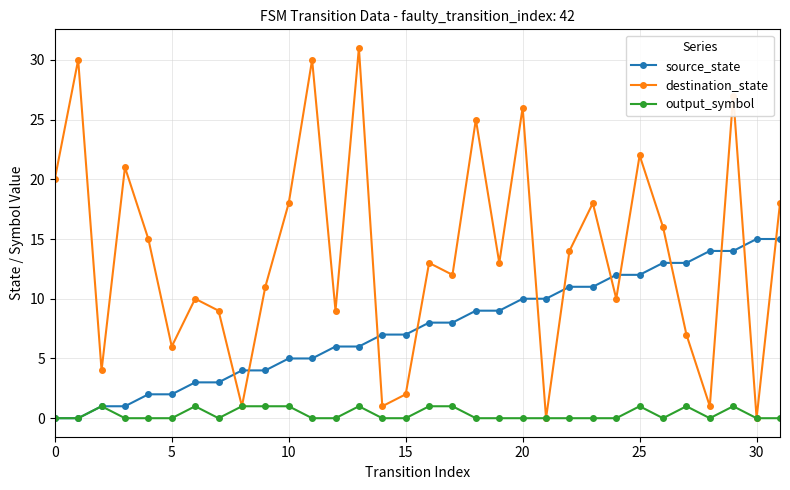

What are all the series names shown in the legend?

source_state, destination_state, output_symbol